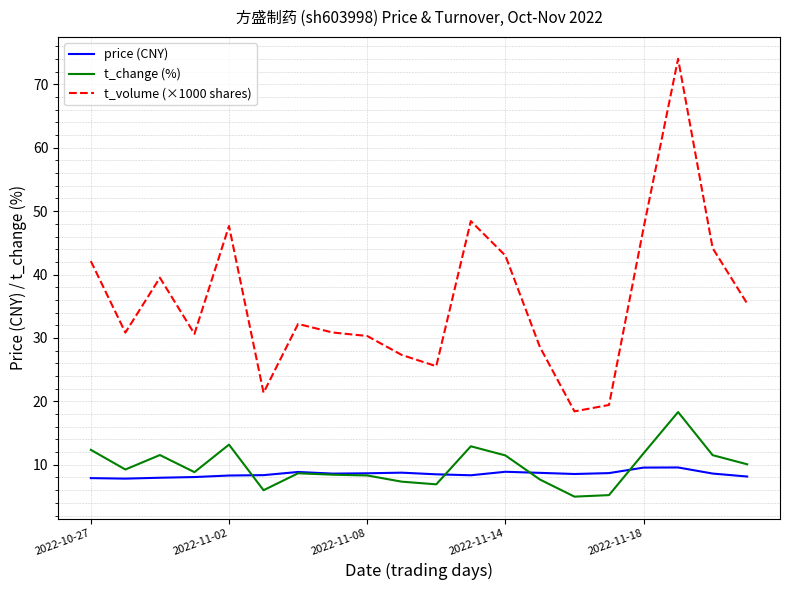

What is the minimum value shown in the chart?

5.0